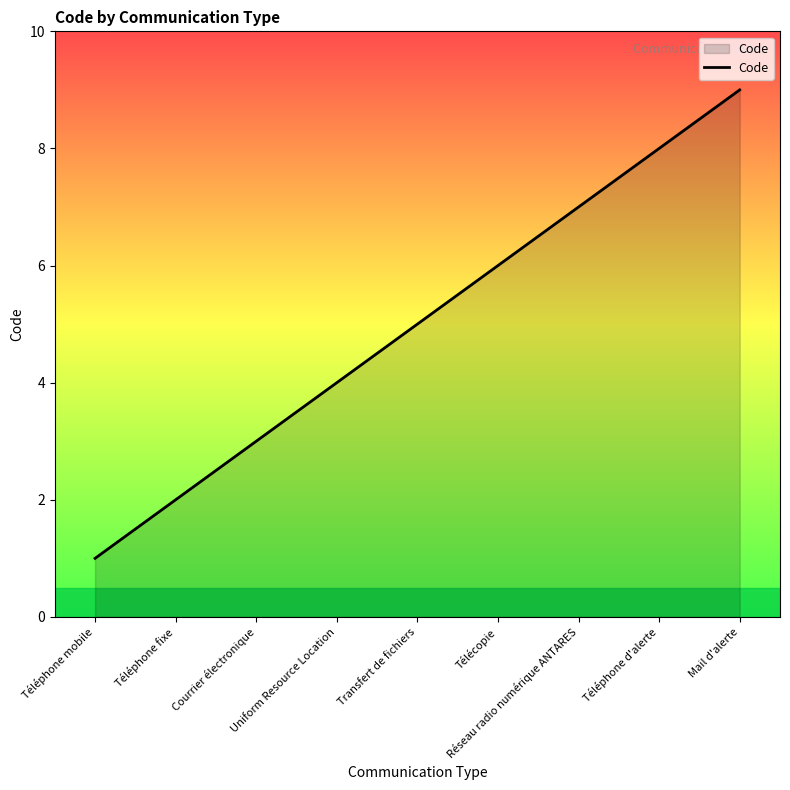

What is the minimum value shown in the chart?

1